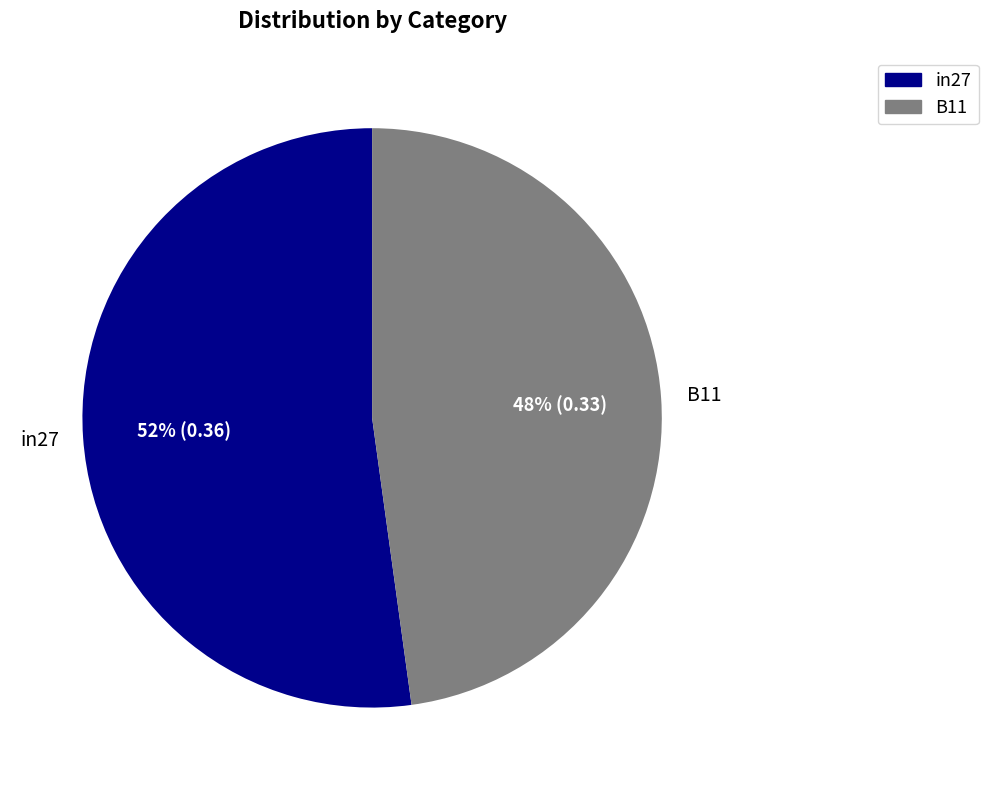

Does any single category account for the majority?

Yes